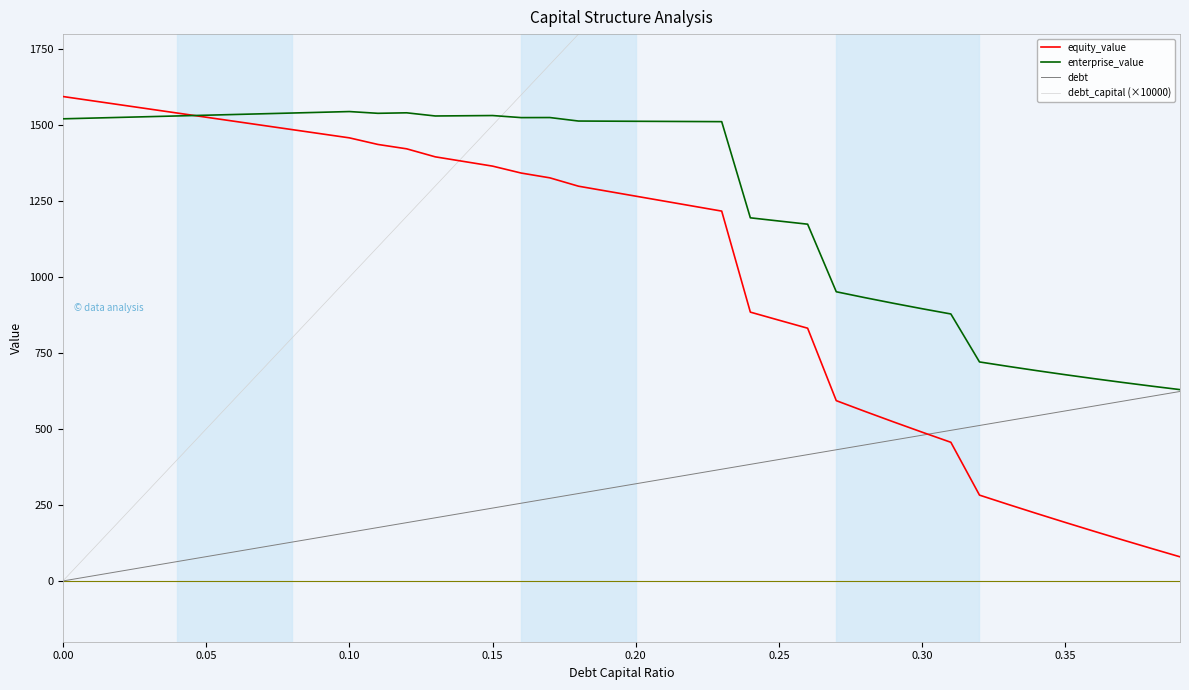

The value of enterprise_value at 0.20 is 1513.1. True or false?

True